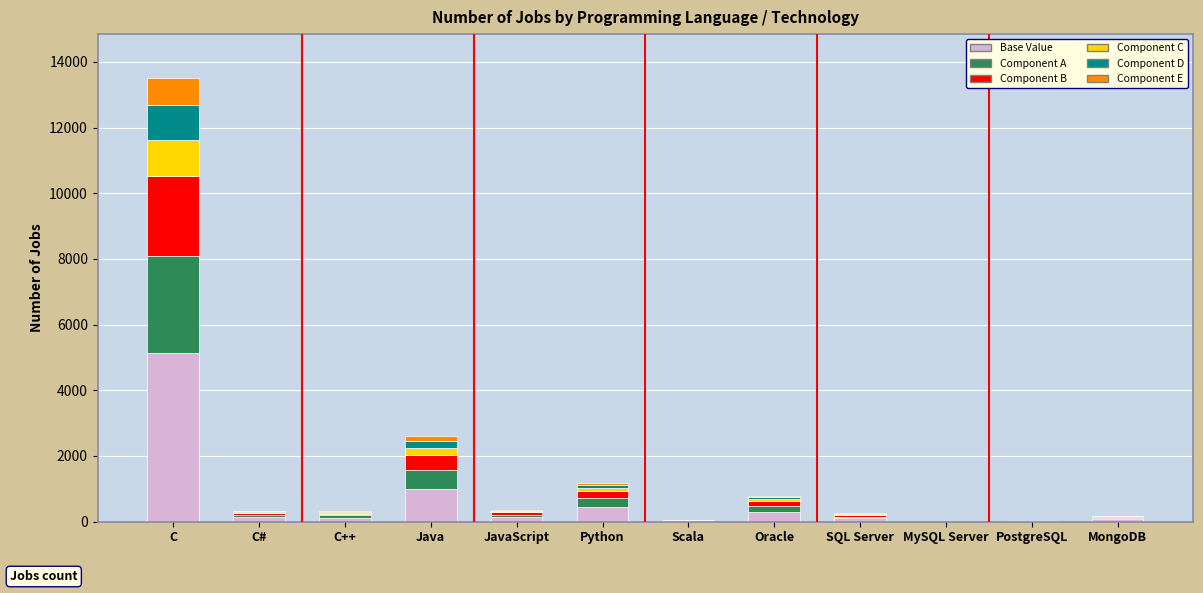

Are the bars grouped side by side (vs. stacked)?

No